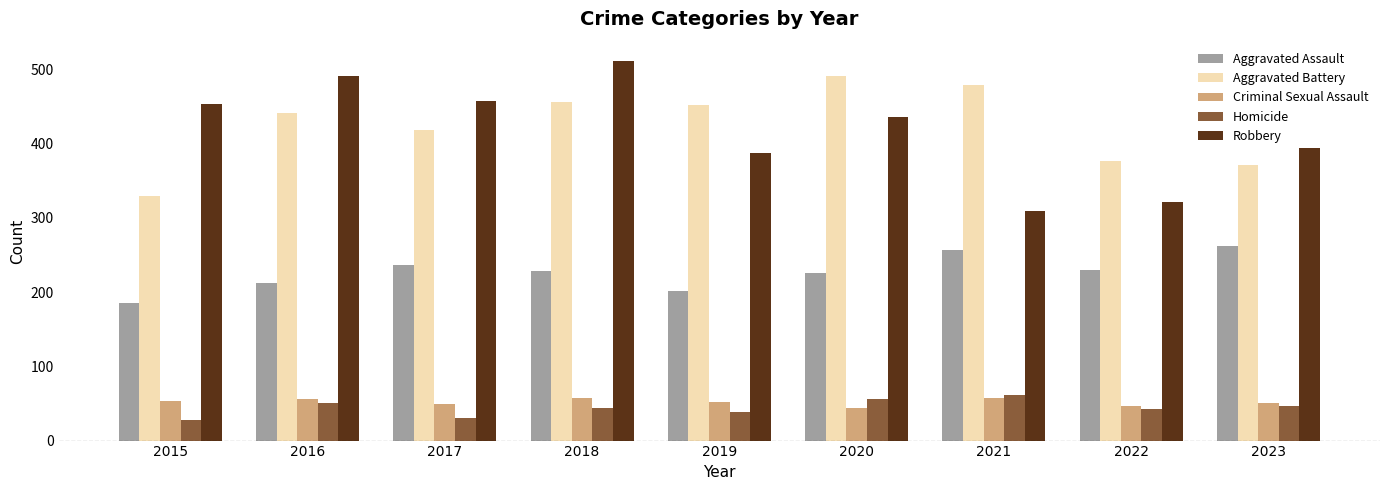

Does the chart contain any negative values?

No